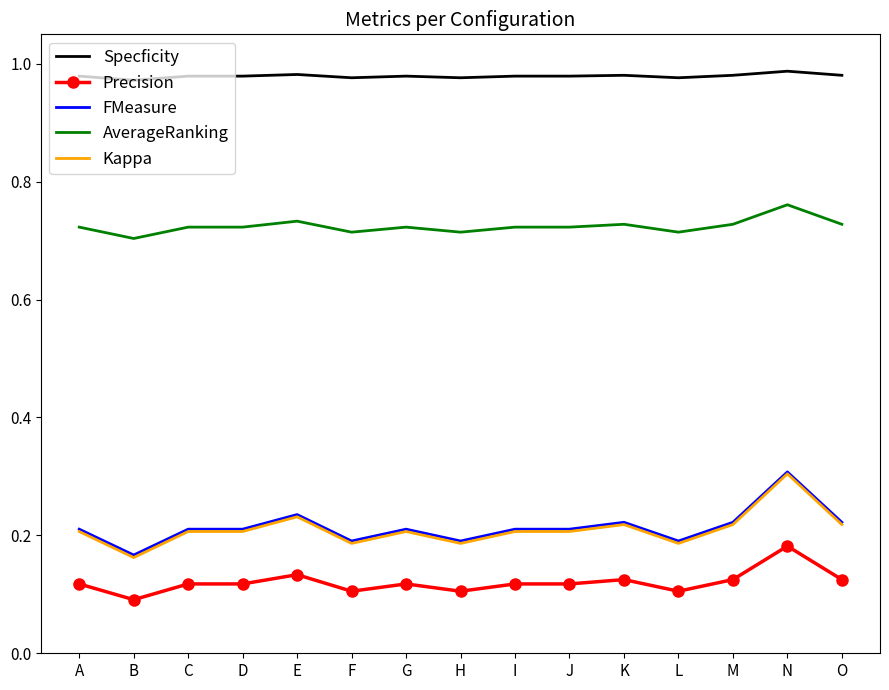

At how many categories does at least one series exceed 0?

15